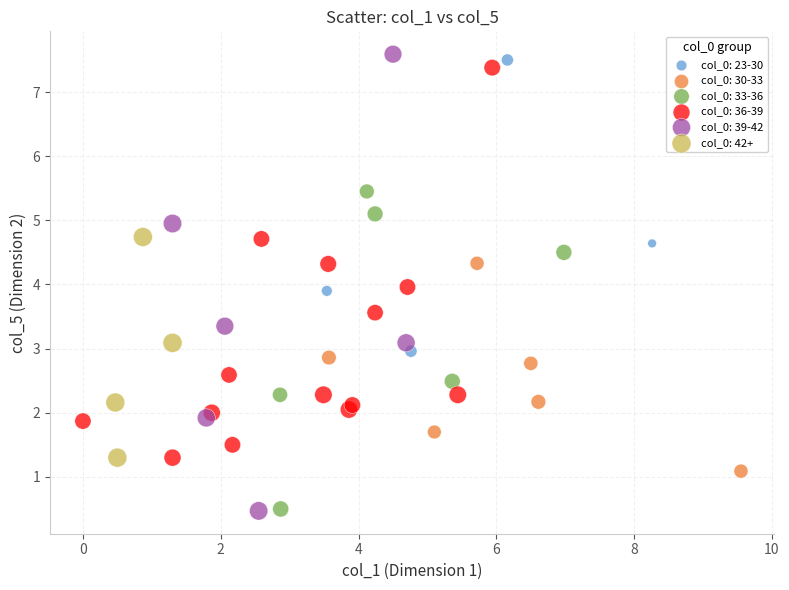

Which series has the largest Y range (max minus min)?

col_0: 39-42